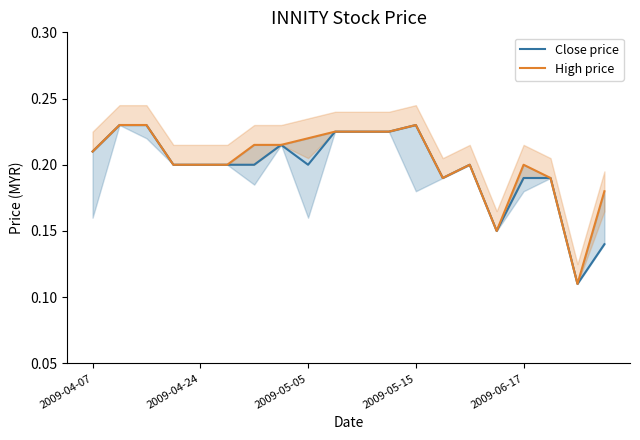

Which series changed the most between 2009-04-24 and 6?

Close price